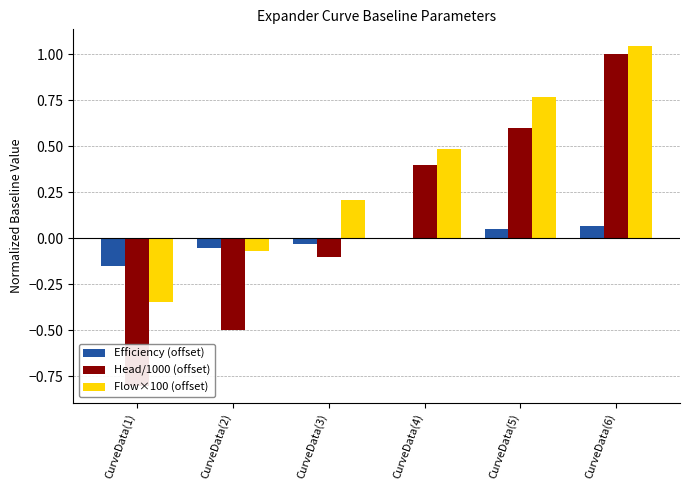

What is the sum of all Flow×100 (offset) values?

2.1